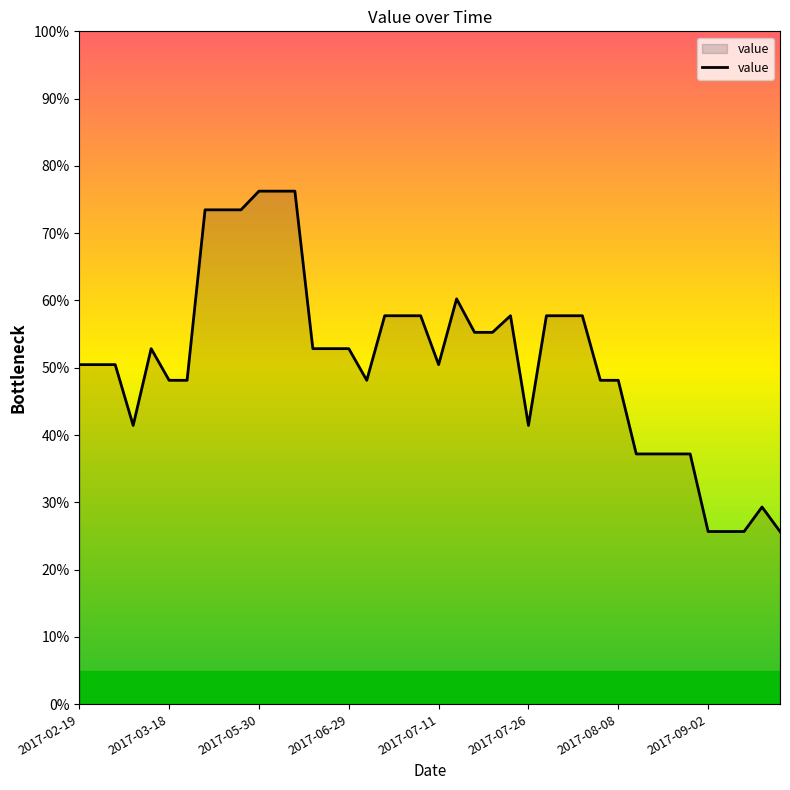

How many categories are shown in the chart?

40